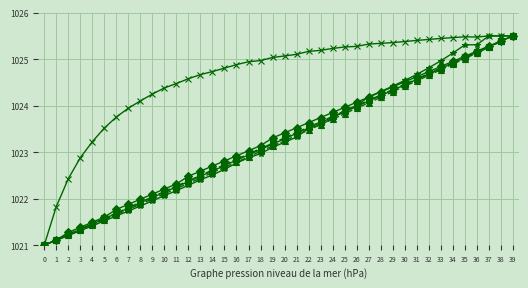

What is the total value across all series at 7?

6132.9